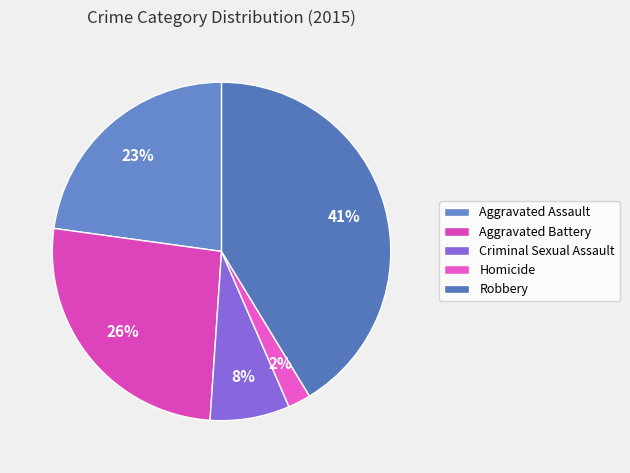

Is there any slice that represents more than half of the pie?

No